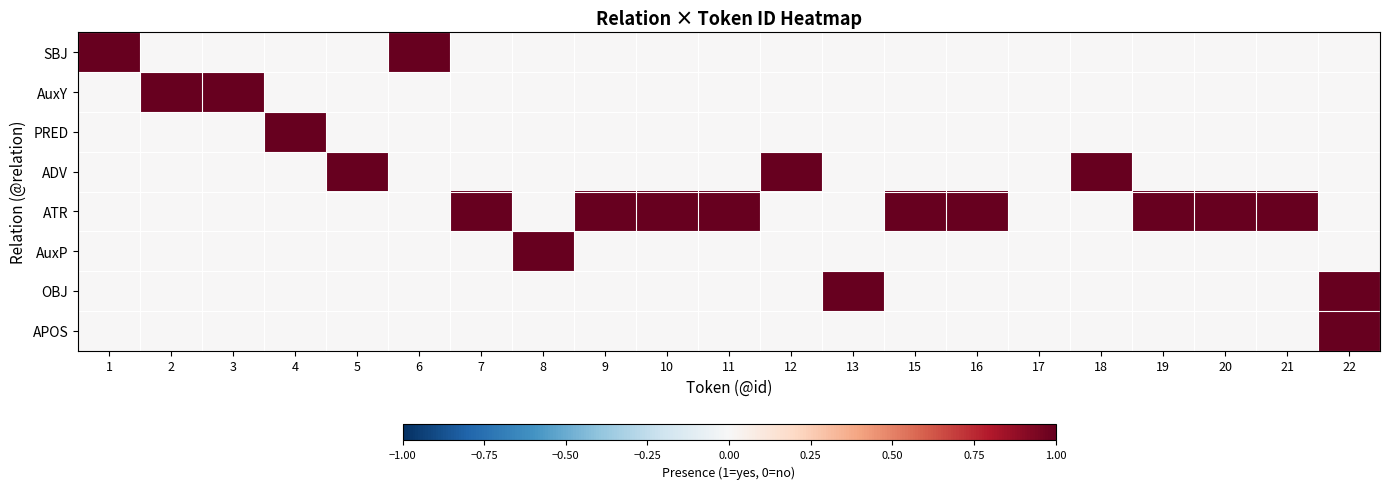

Rank the series by their maximum value, from lowest to highest.

SBJ, AuxY, PRED, ADV, ATR, AuxP, OBJ, APOS